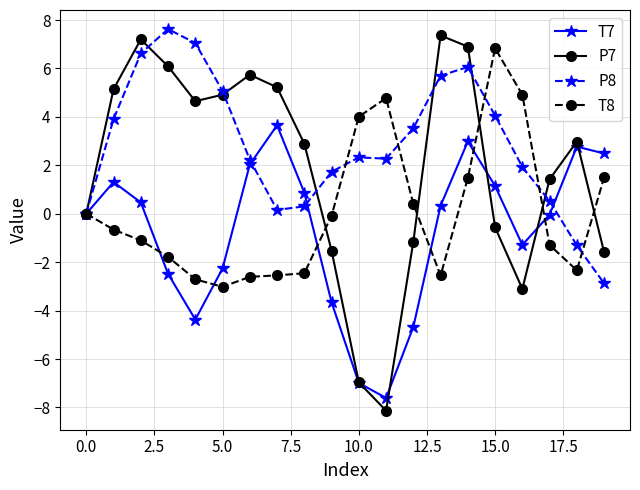

How many data points does each series have?

20